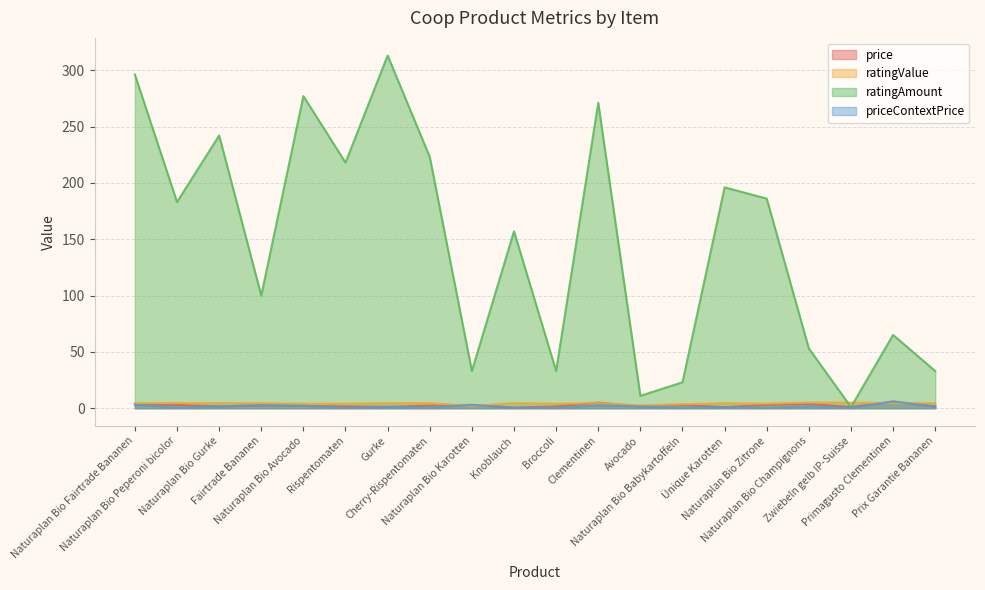

List the series in order of their peak value, lowest first.

ratingValue, price, priceContextPrice, ratingAmount